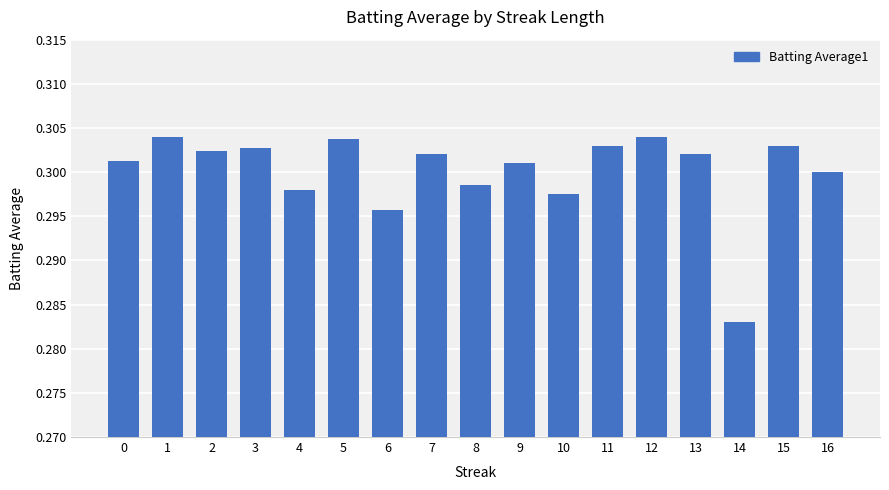

How many data points does each series have?

17